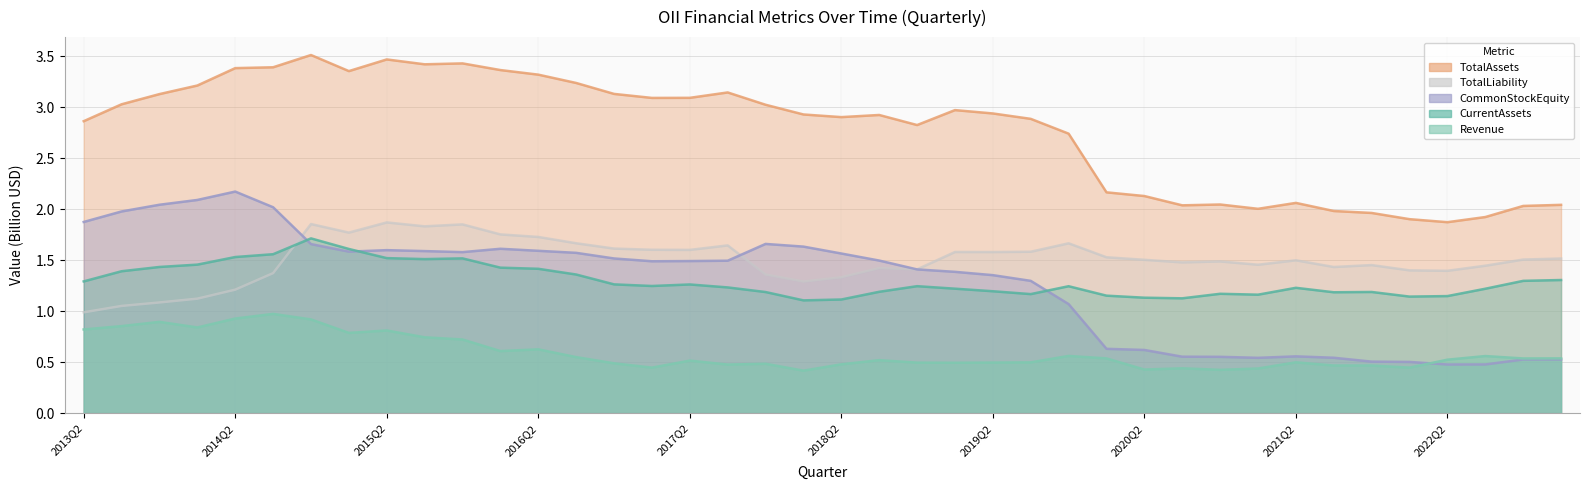

What position from the left is 2021Q1?

32